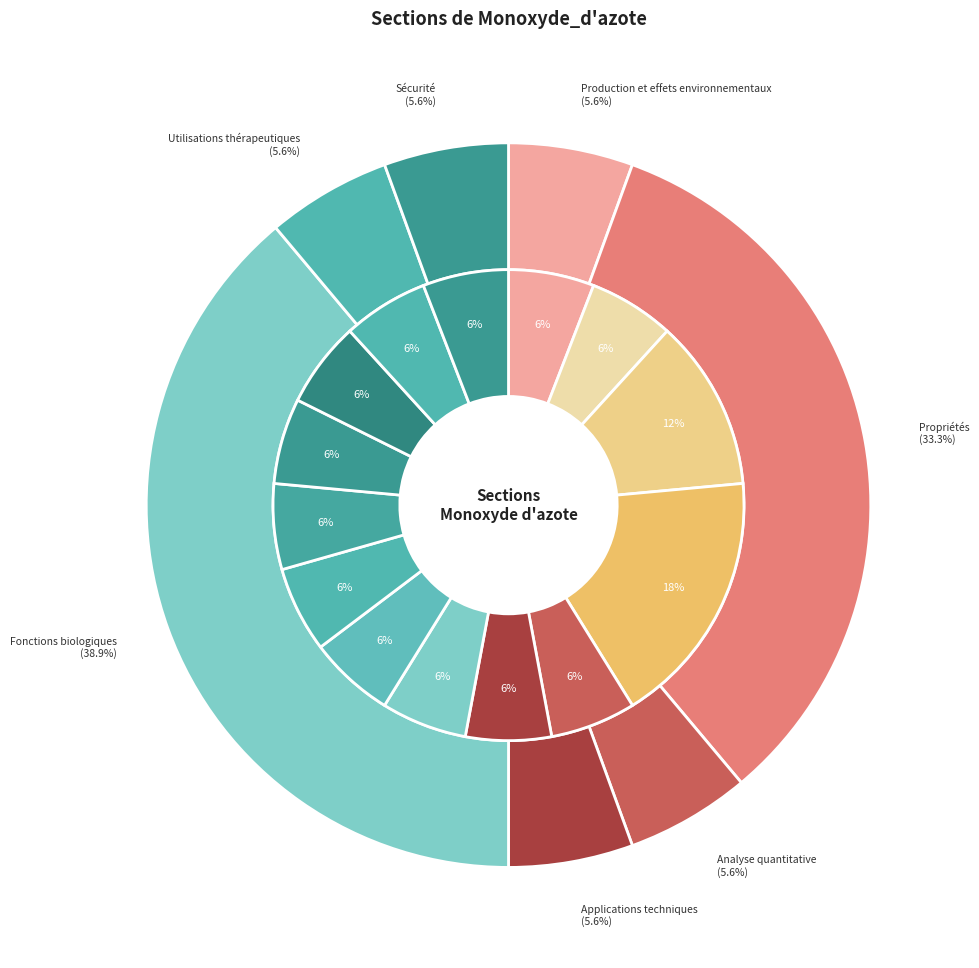

True or false: Production et effets environnementaux accounts for 6% of the total.

True